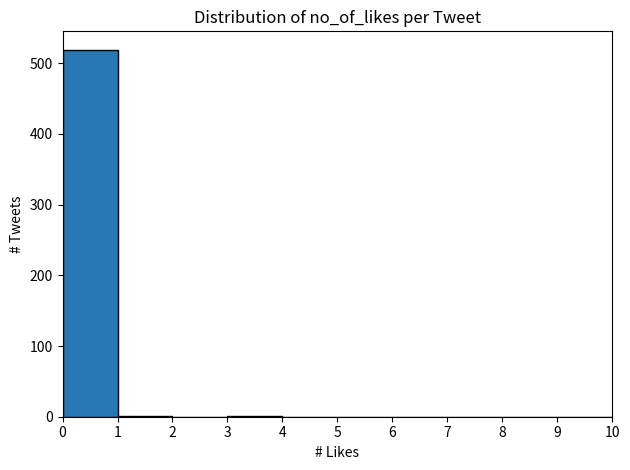

What is the height of the bar covering 0 to 1 on the x-axis? The values are not printed on the chart, so give them approximately, as read against the axis.

520